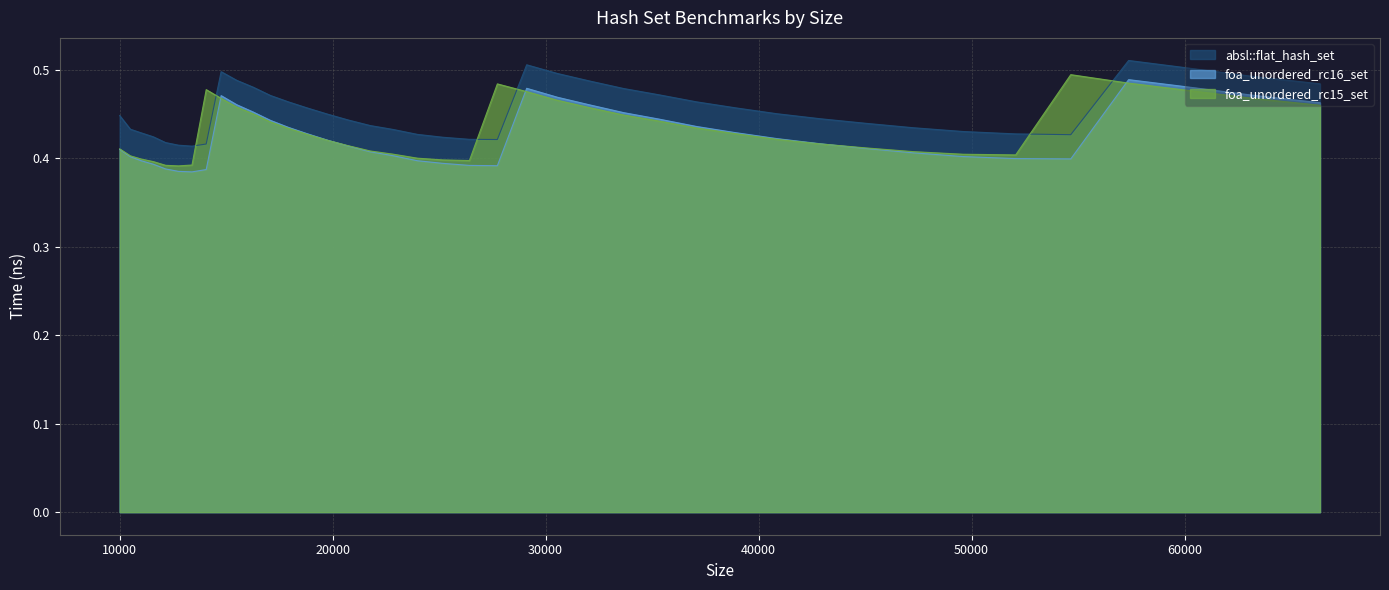

Which category has the highest value in the absl::flat_hash_set series?

57372